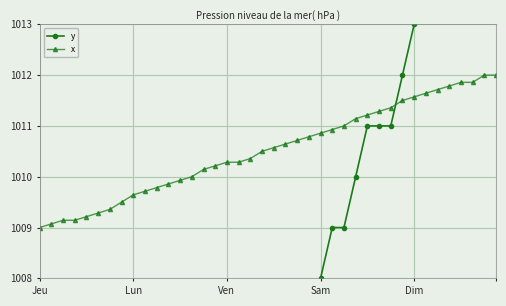

How many distinct data groups are displayed?

2